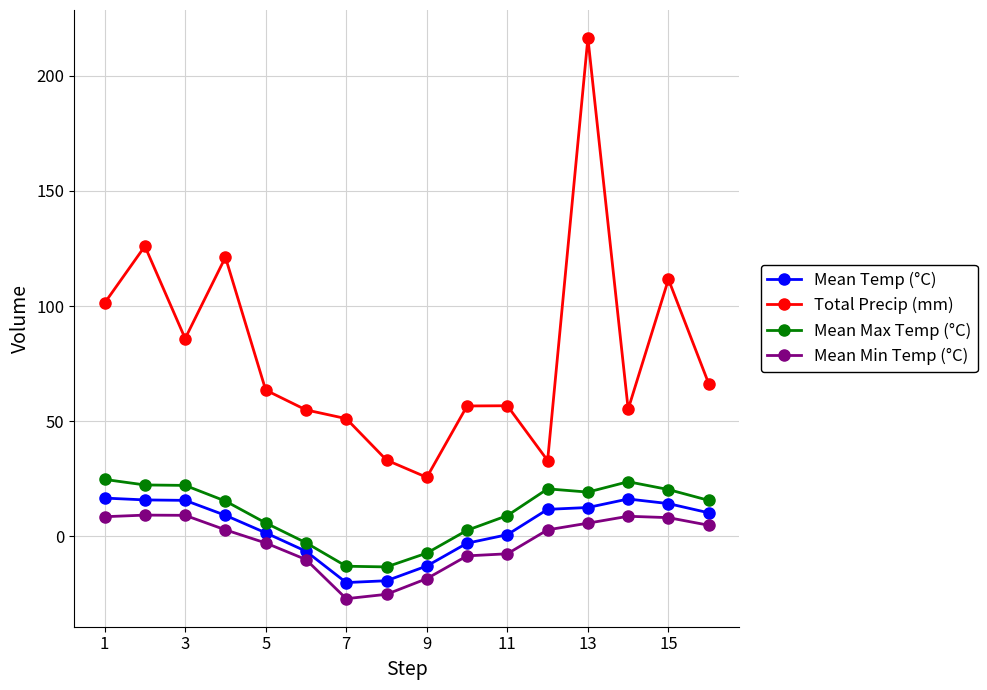

What is the minimum value shown in the chart?

-27.1